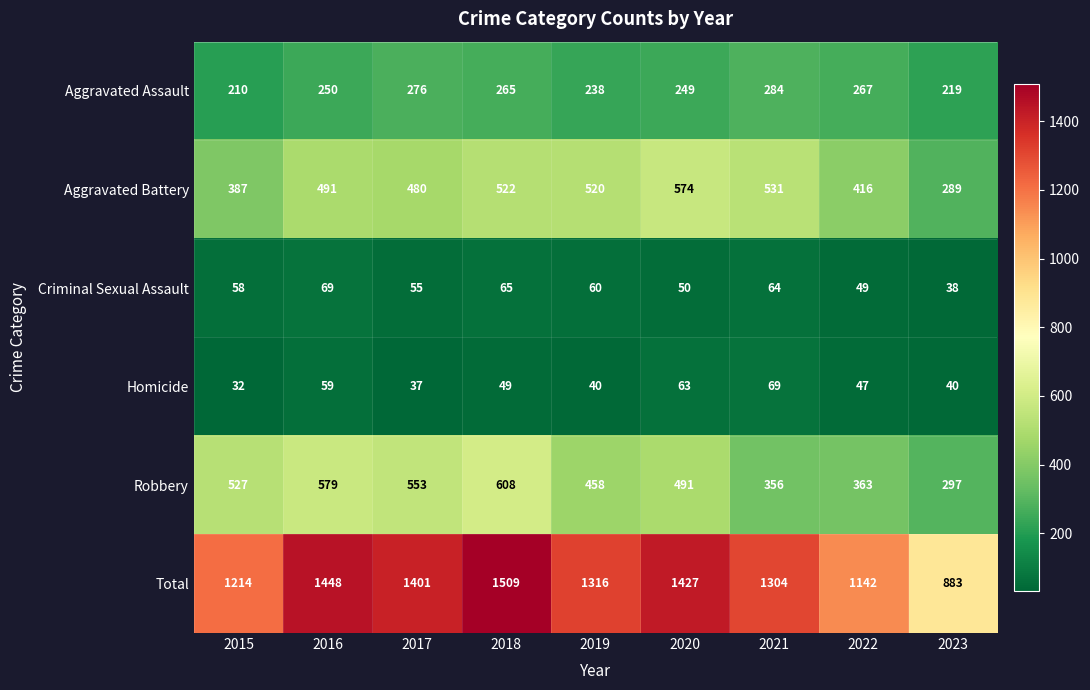

At 2019, list the series in order from largest to smallest.

Total, Aggravated Battery, Robbery, Aggravated Assault, Criminal Sexual Assault, Homicide